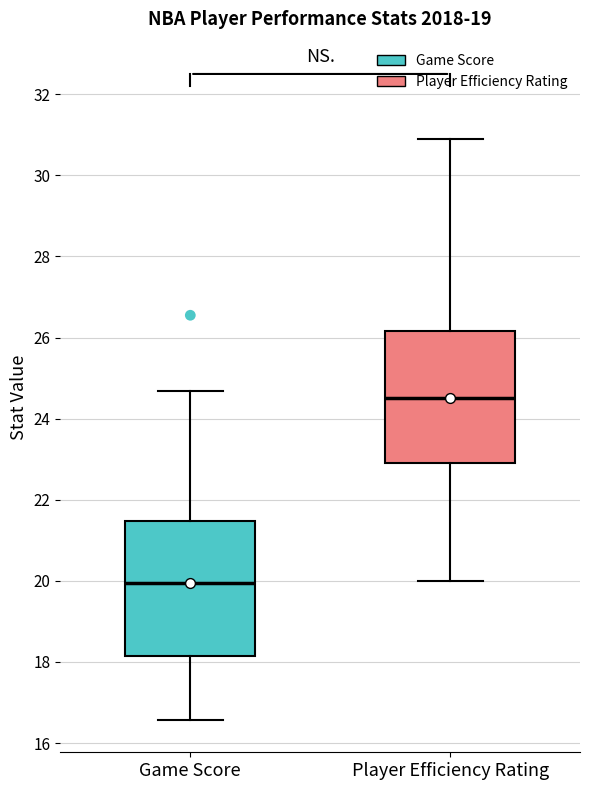

Reading left to right, transcribe this box plot: for each box, give where its median line is, the range the box spans, and where its two whiskers end, as read against the y-axis. The values are not printed on the chart, so give them approximately, as read against the axis.

Game Score: median 20.0, box 18.2 to 21.4, whiskers 16.6 to 24.6
Player Efficiency Rating: median 24.6, box 23.0 to 26.2, whiskers 20.0 to 31.0